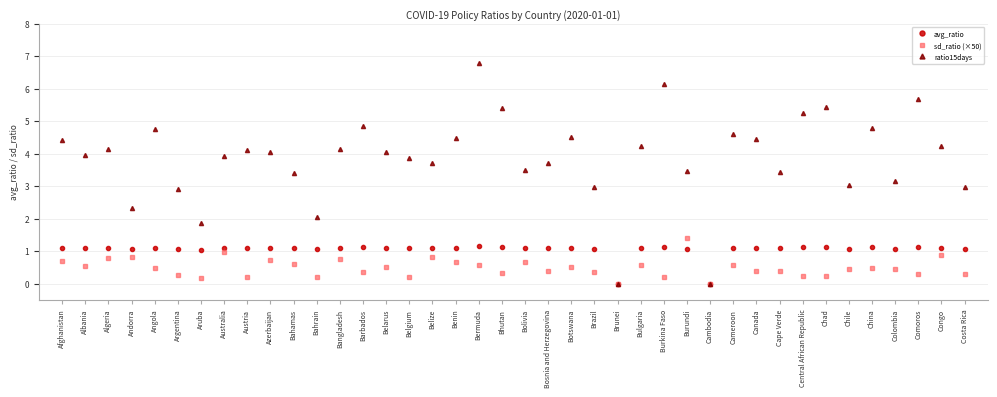

The avg_ratio series shows 1.1 at Cameroon. True or false?

True